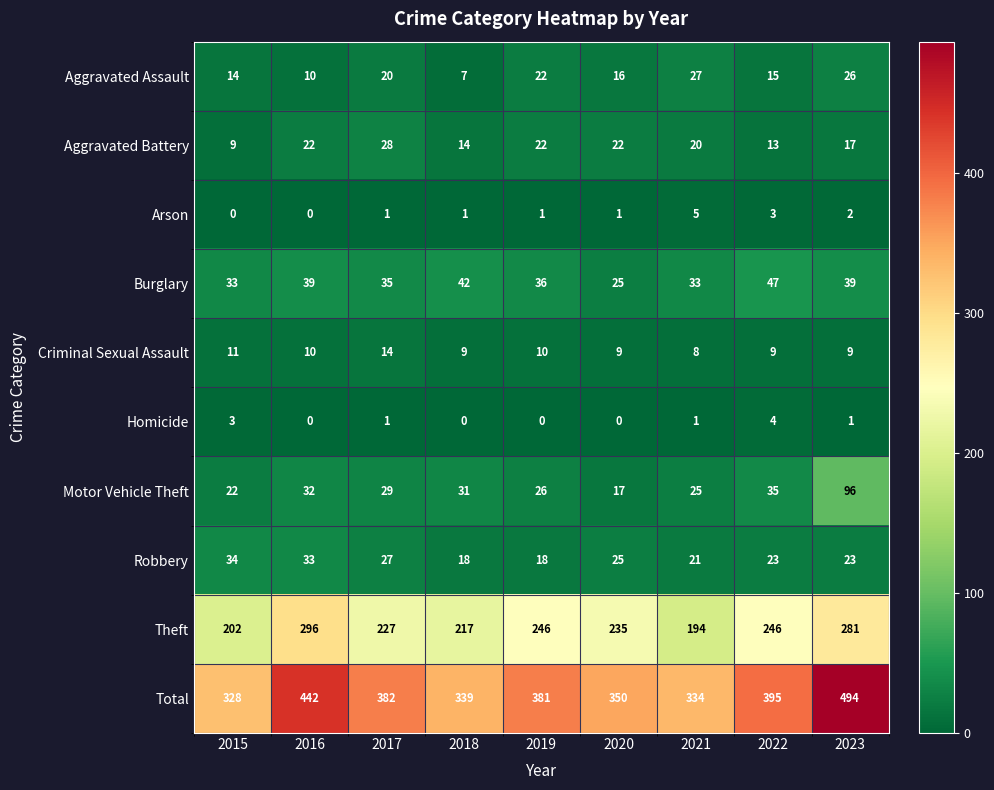

What is the approximate value of Aggravated Assault at 2023, to the nearest 5?

25